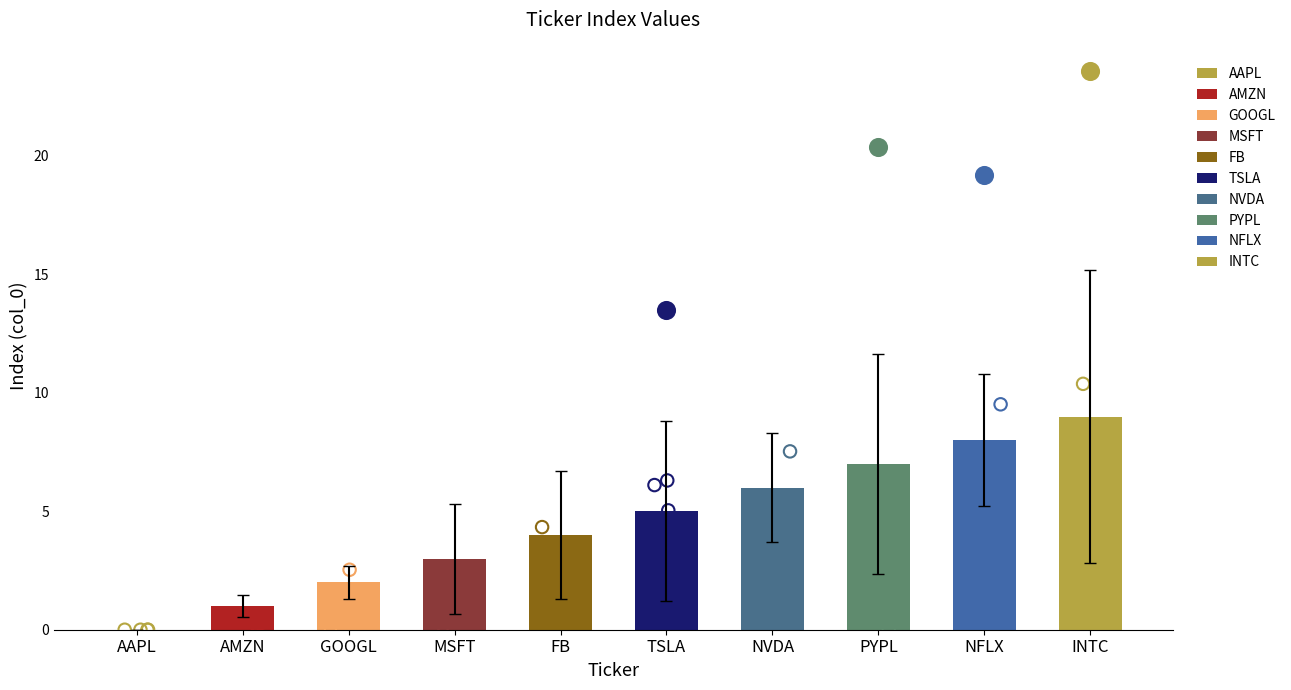

Between NFLX and TSLA, which is larger?

NFLX